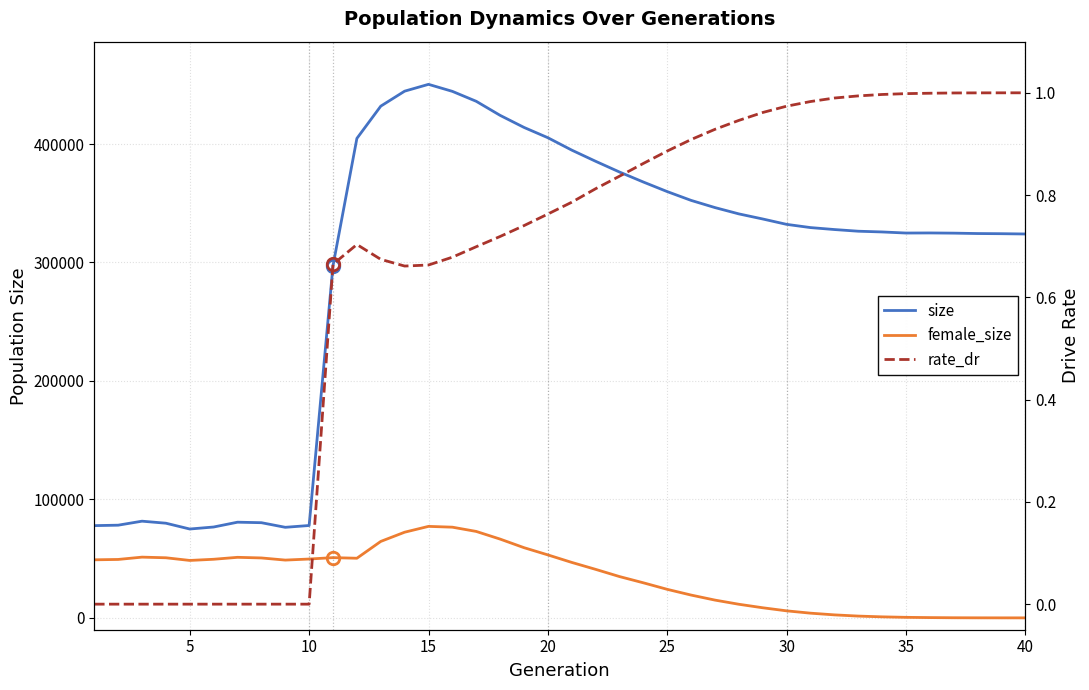

What are all the series names shown in the legend?

size, female_size, rate_dr